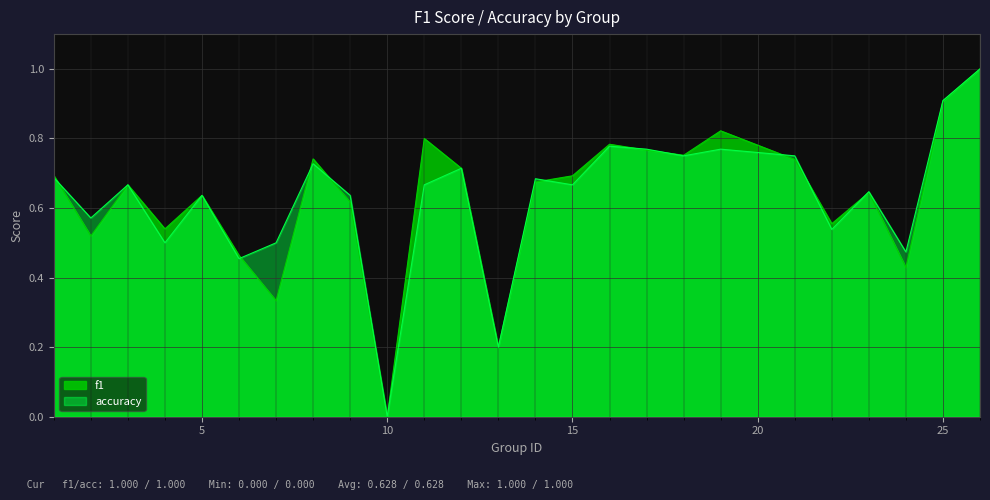

How many times do f1 and accuracy cross each other?

10